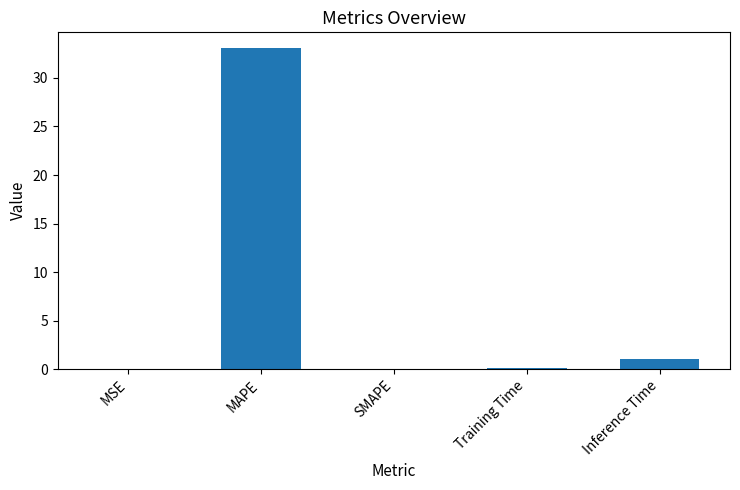

What is the sum of all values?

34.2